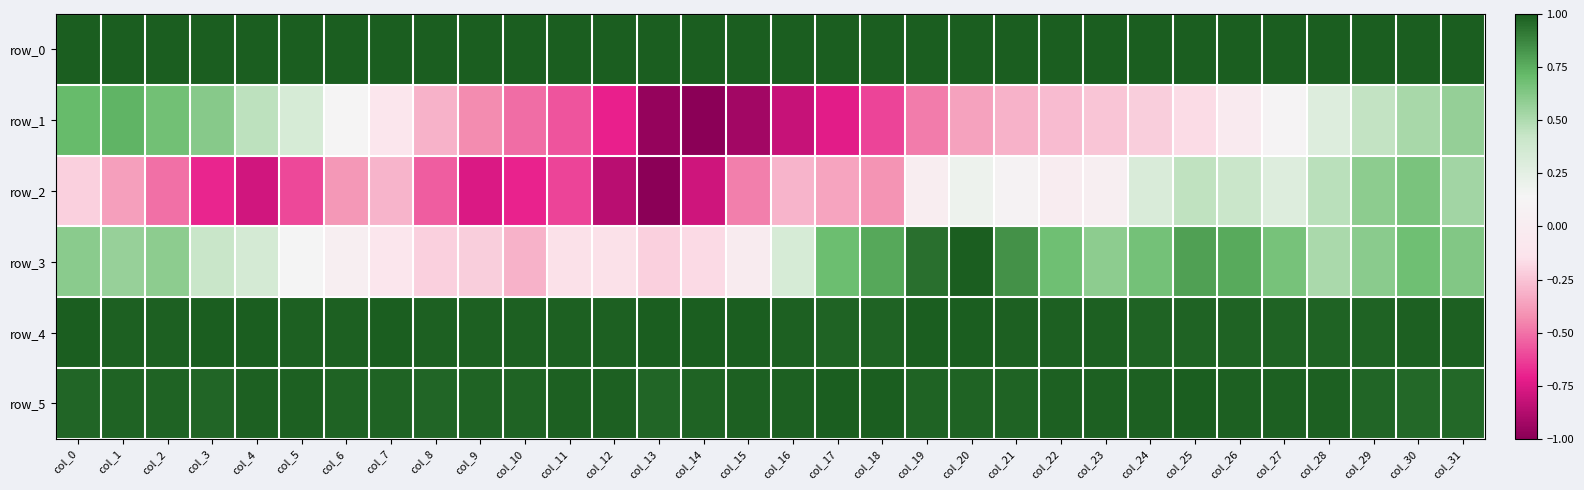

How many categories are shown in the chart?

32